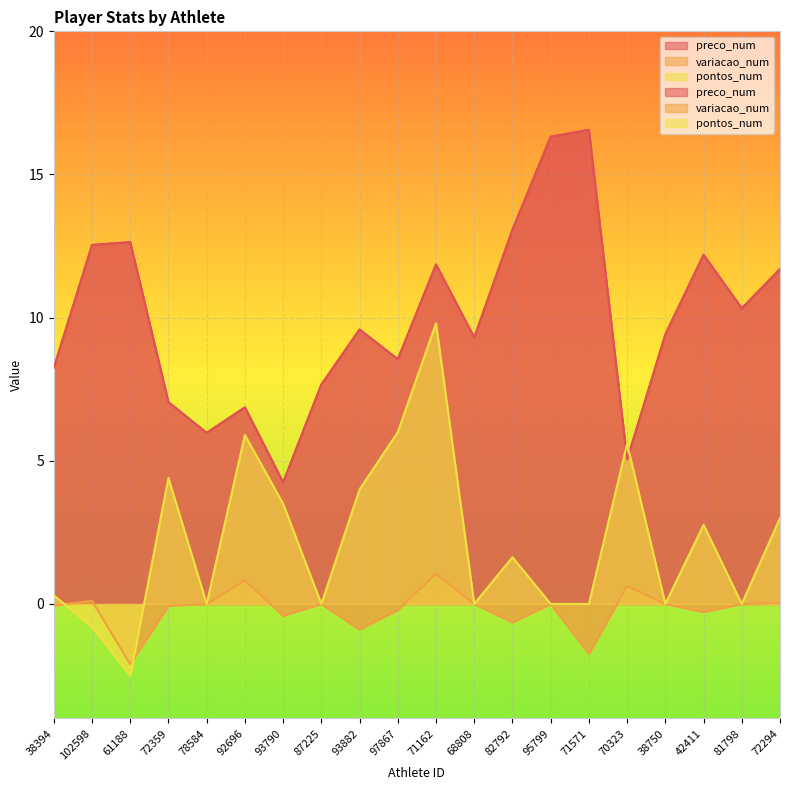

Reading left to right, transcribe all the data shown in this chart.

preco_num: 38394=8.2	102598=12.5	61188=12.6	72359=7.0	78584=6.0	92696=6.9	93790=4.2	87225=7.7	93882=9.6	97867=8.6	71162=11.9	68808=9.3	82792=13.1	95799=16.3	71571=16.6	70323=5.0	38750=9.4	42411=12.2	81798=10.3	72294=11.7
variacao_num: 38394=-0.1	102598=0.1	61188=-2.1	72359=-0.1	78584=0.0	92696=0.8	93790=-0.4	87225=0.0	93882=-0.9	97867=-0.2	71162=1.1	68808=0.0	82792=-0.6	95799=0.0	71571=-1.7	70323=0.6	38750=0.0	42411=-0.3	81798=0.0	72294=0.0
pontos_num: 38394=0.3	102598=-0.8	61188=-2.5	72359=4.4	78584=0.0	92696=5.9	93790=3.5	87225=0.0	93882=4.0	97867=6.0	71162=9.8	68808=0.0	82792=1.6	95799=0.0	71571=0.0	70323=5.6	38750=0.0	42411=2.8	81798=0.0	72294=3.0